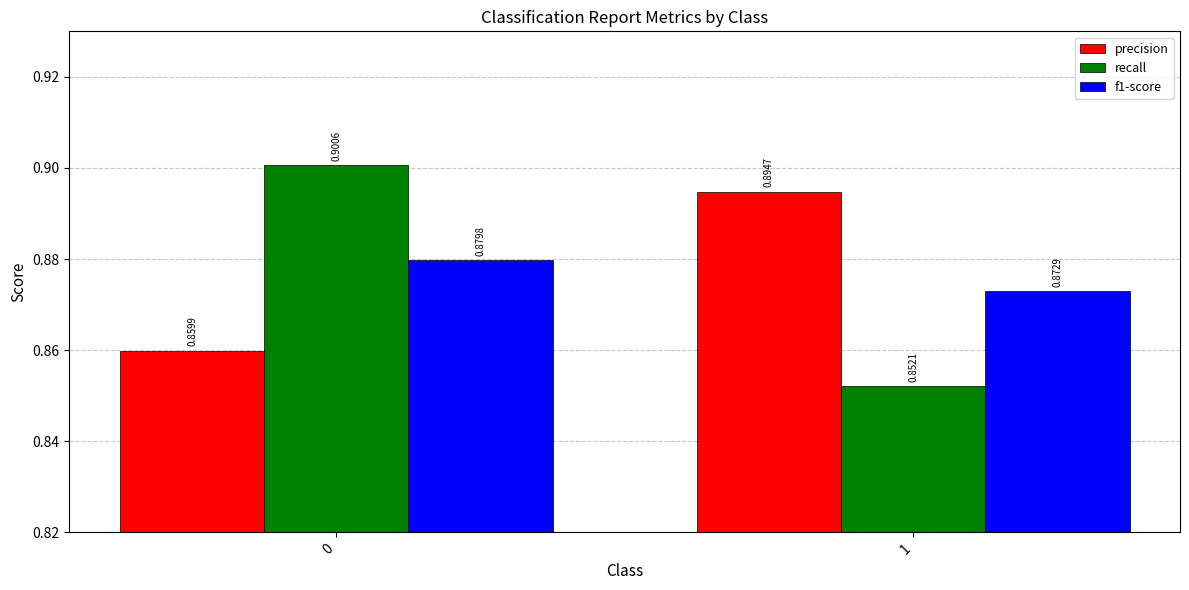

Is it true that precision equals 0.9 at 1?

True